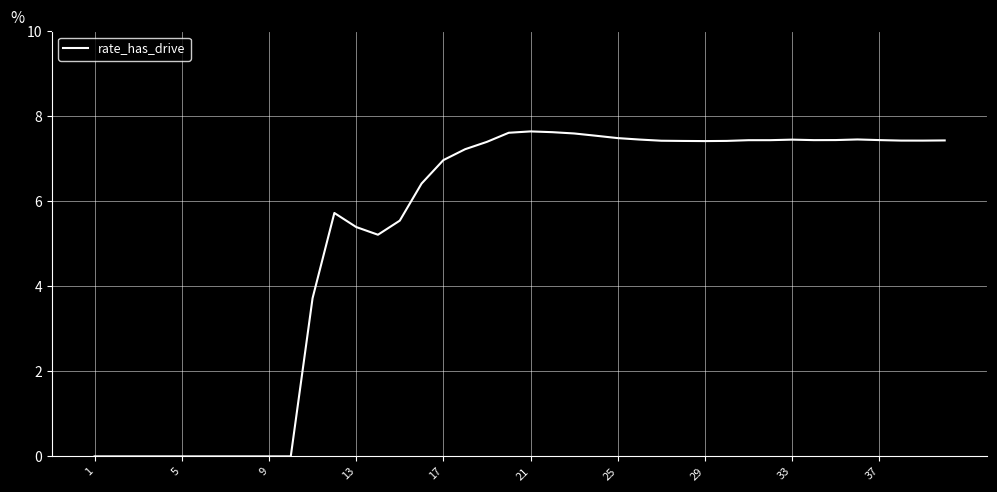

How many points are higher than both their immediate neighbors (excluding endpoints)?

4